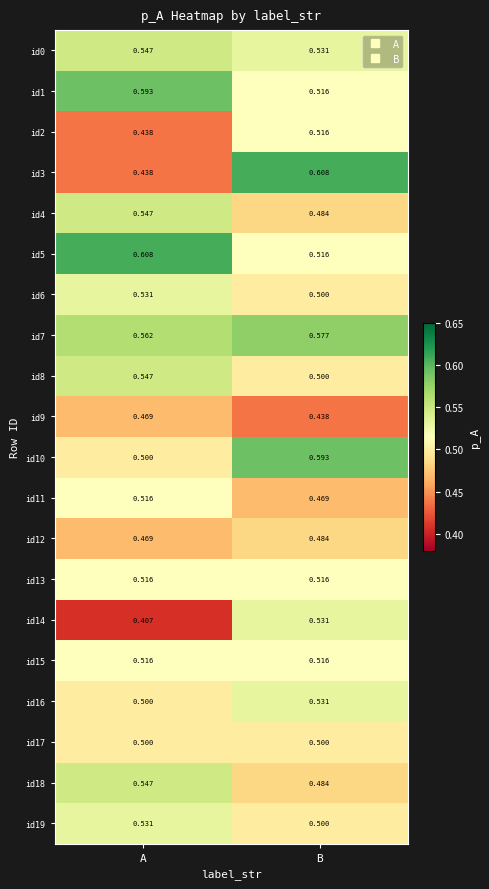

How many data points does each series have?

2